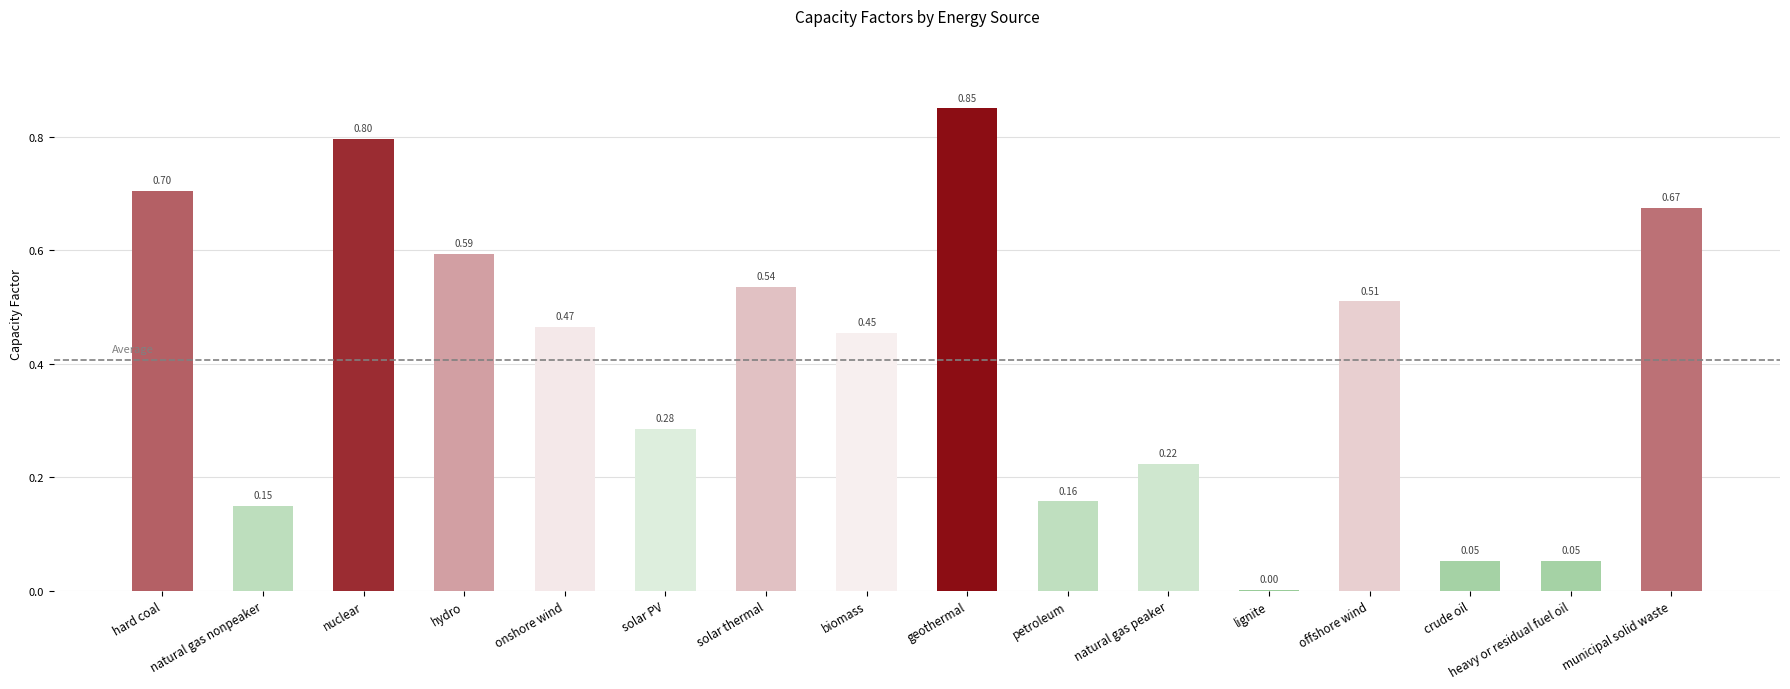

What is the sum of all values?

6.5